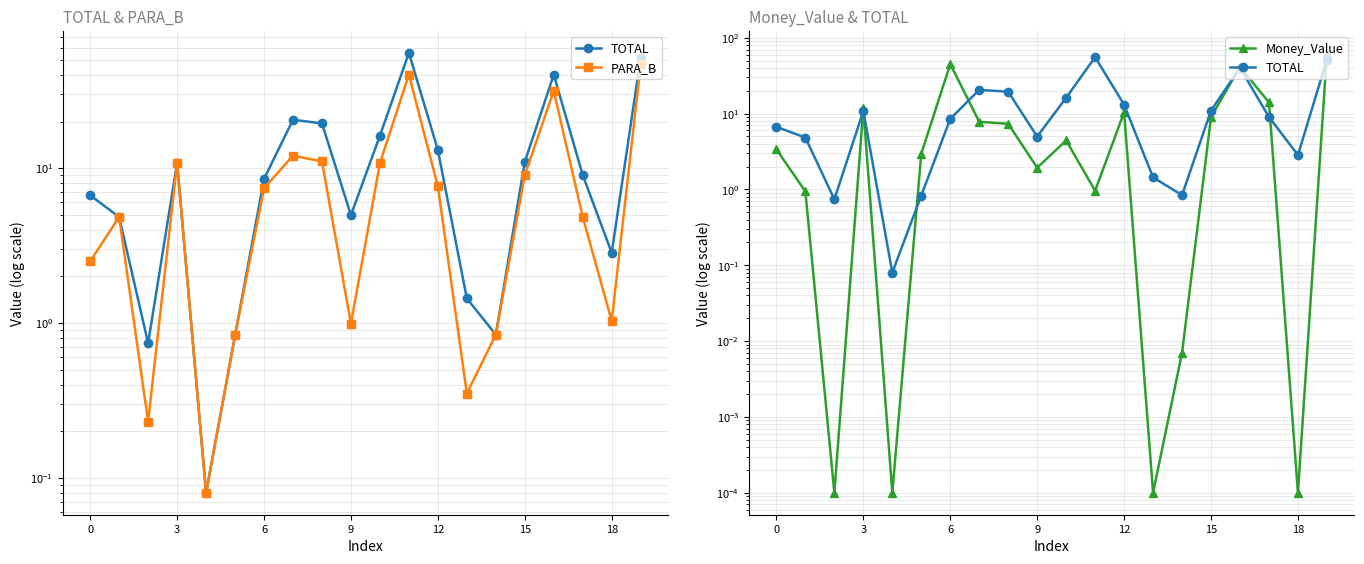

How many data points in Money_Value are less than 4?

10